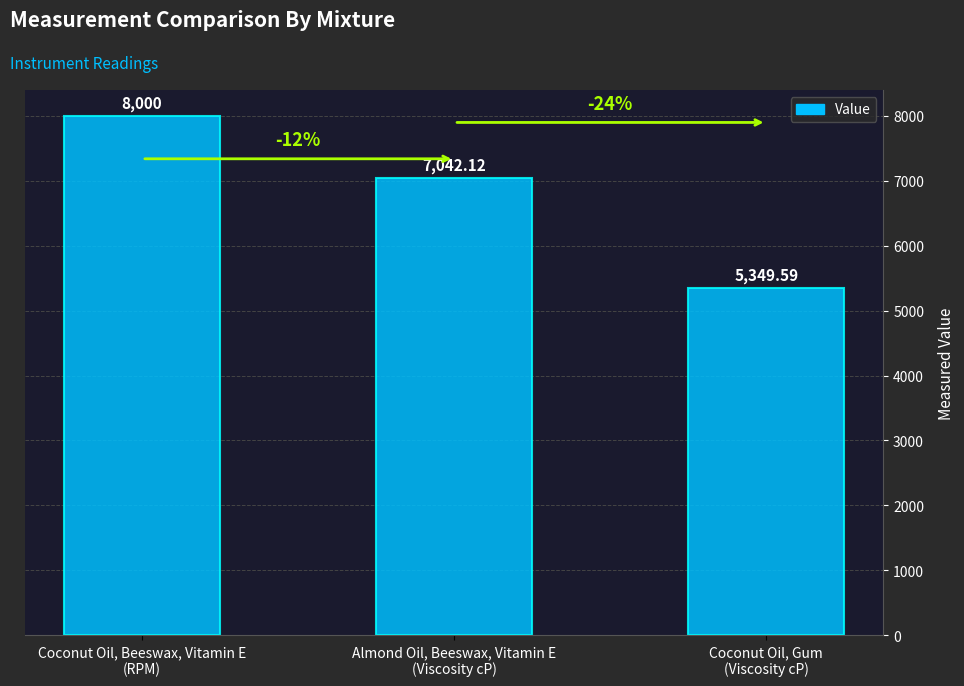

What is the change in value from Coconut Oil, Beeswax, Vitamin E
(RPM) to Coconut Oil, Gum
(Viscosity cP)?

-2650.4